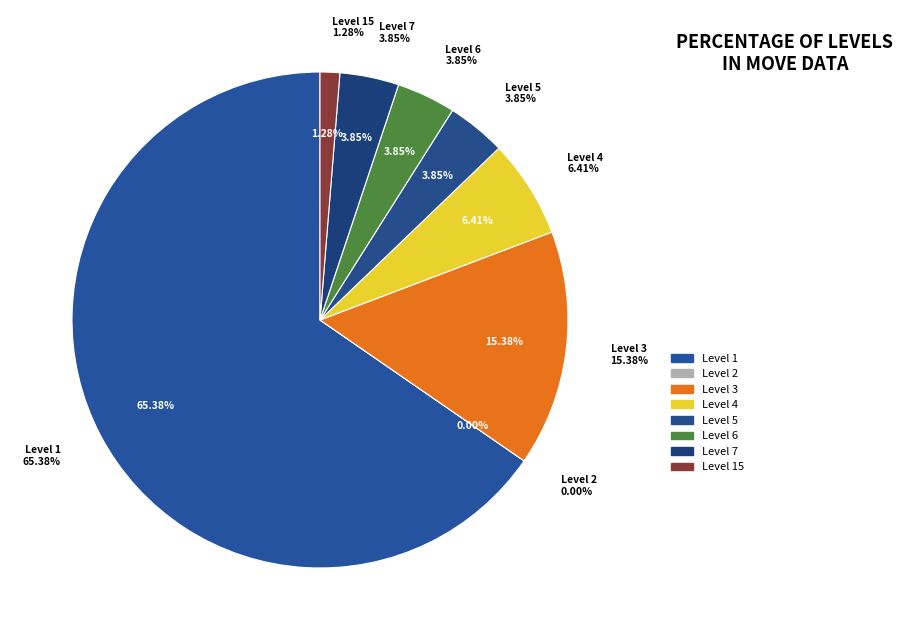

Is 1 the majority of the pie?

No